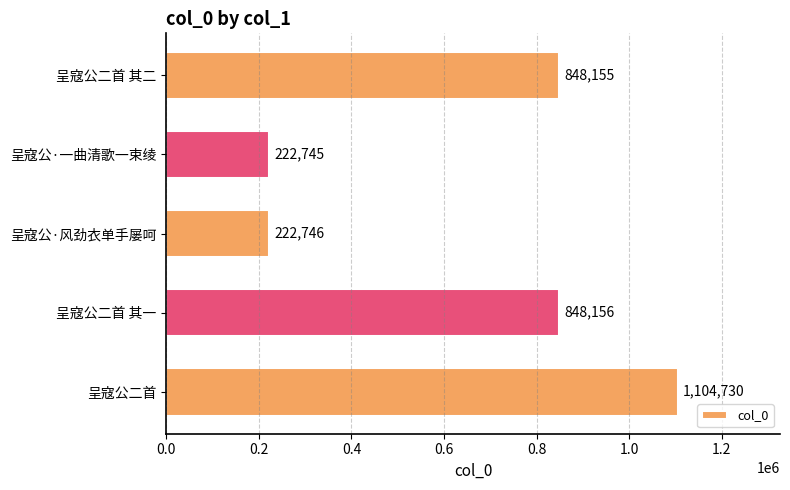

True or false: the data shows 222745 at 呈寇公·一曲清歌一束绫.

True